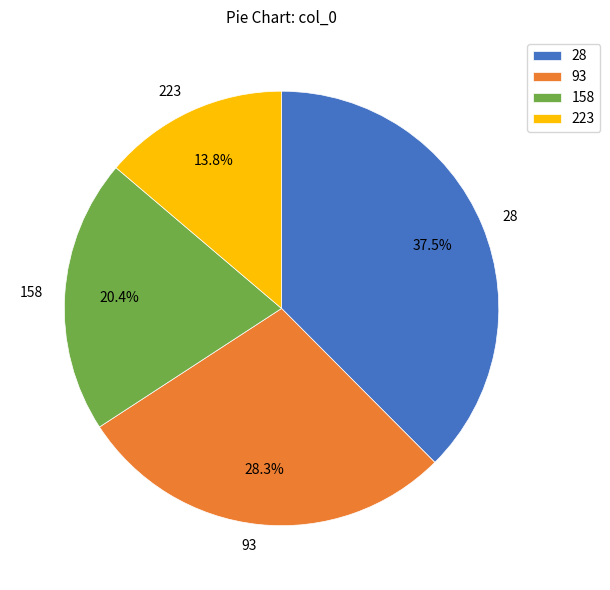

Is 223 the majority of the pie?

No